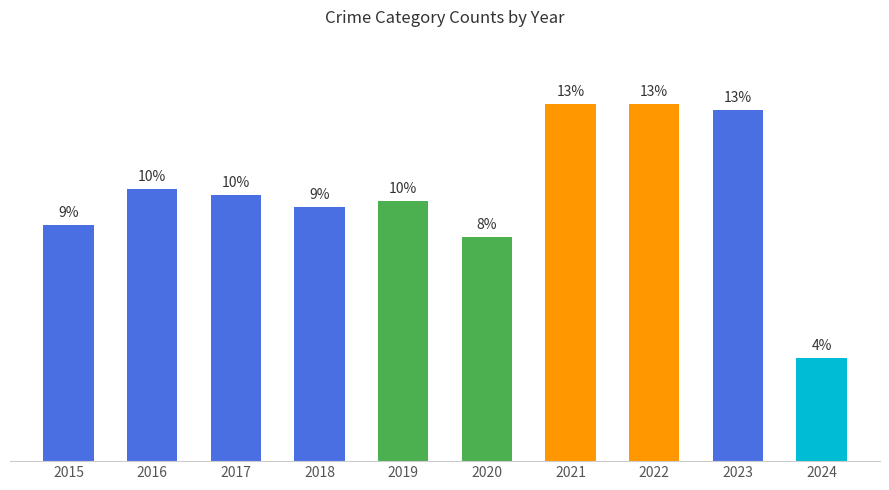

Does the chart contain any negative values?

No